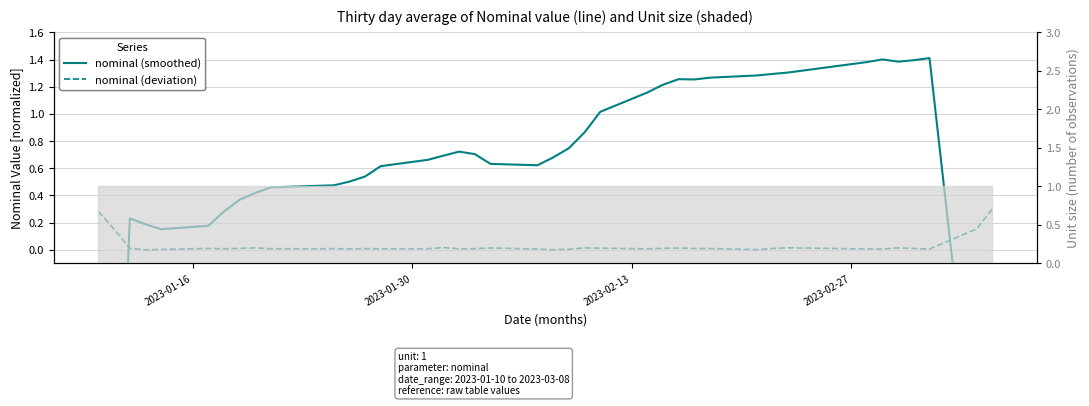

How many data points does each series have?

40